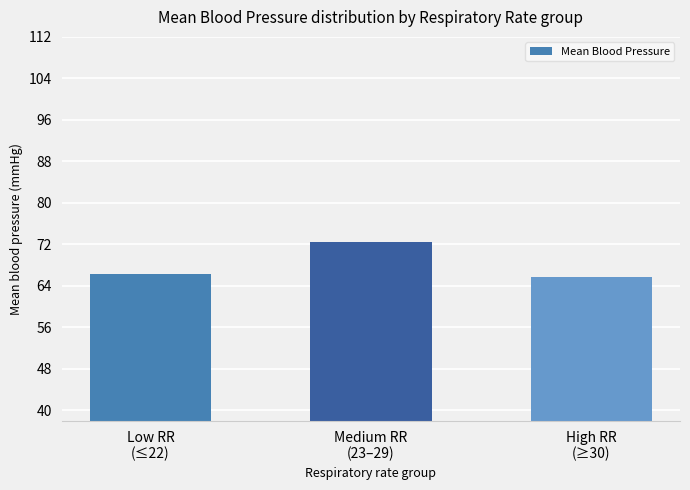

At which label is the value closest to 69?

Low RR
(≤22)